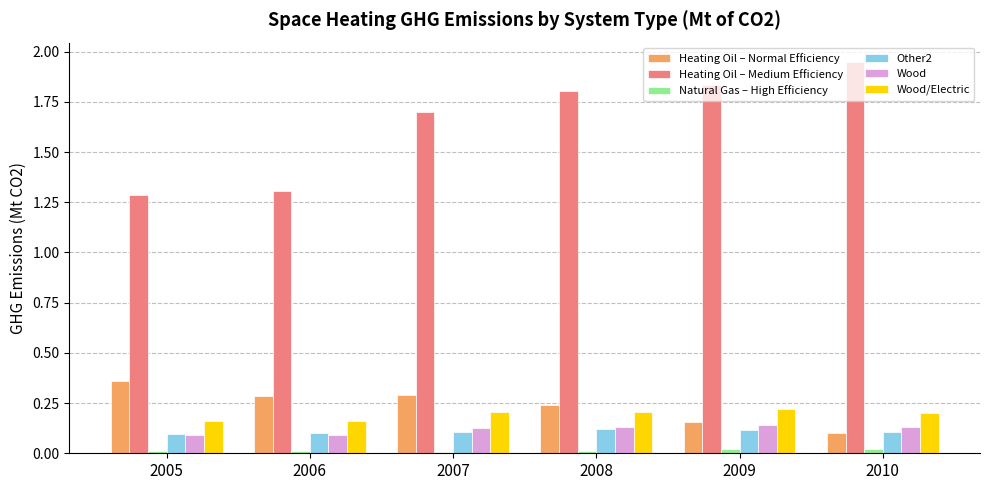

True or false: Heating Oil – Medium Efficiency has a value of 1.8 at 2008.

True